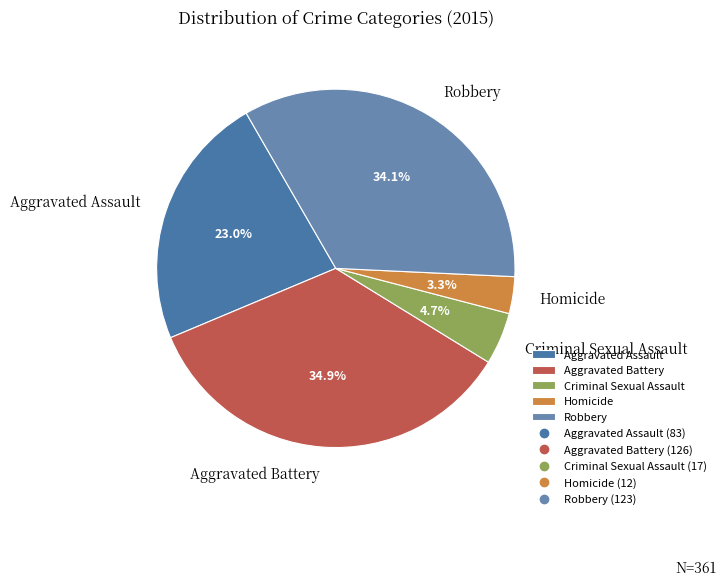

To the nearest percent, what is the difference between the Homicide and Robbery slice percentages?

31%